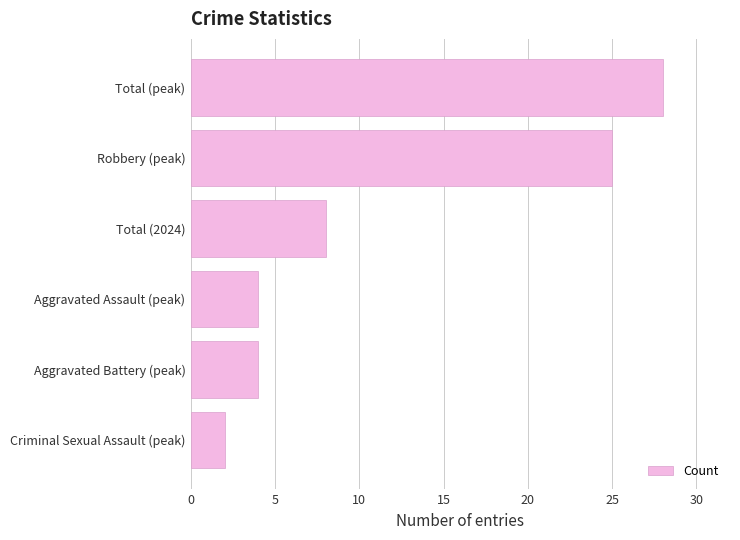

What is the difference between the maximum and minimum values?

26